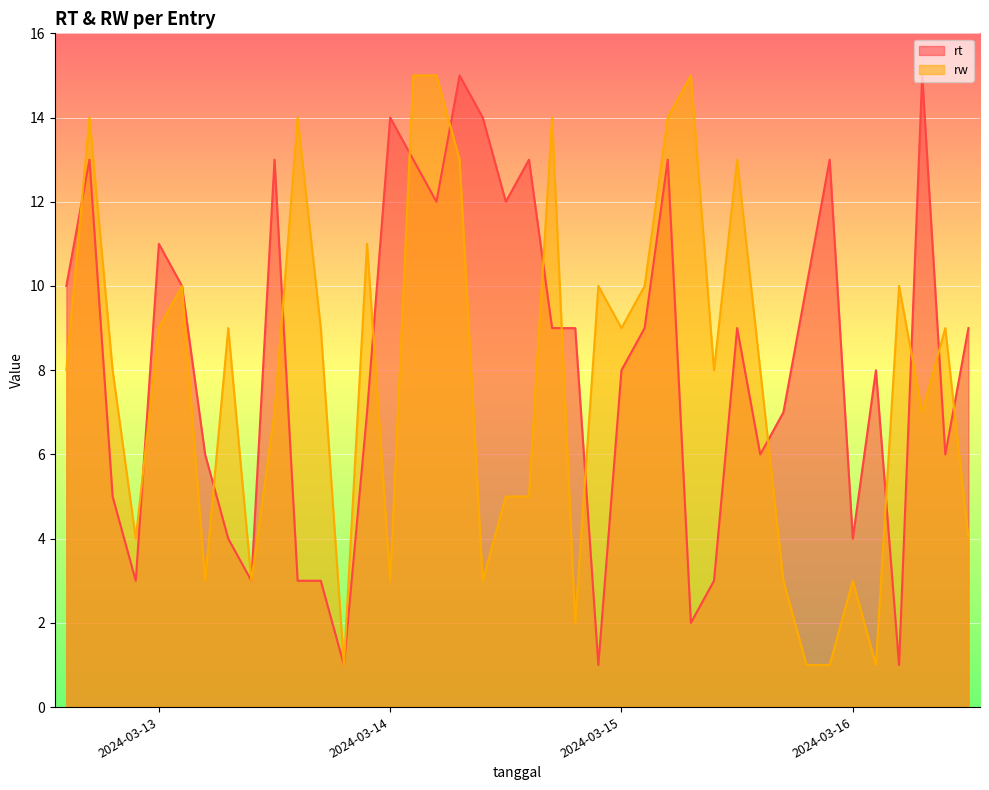

How many data points in rt are above 9?

16